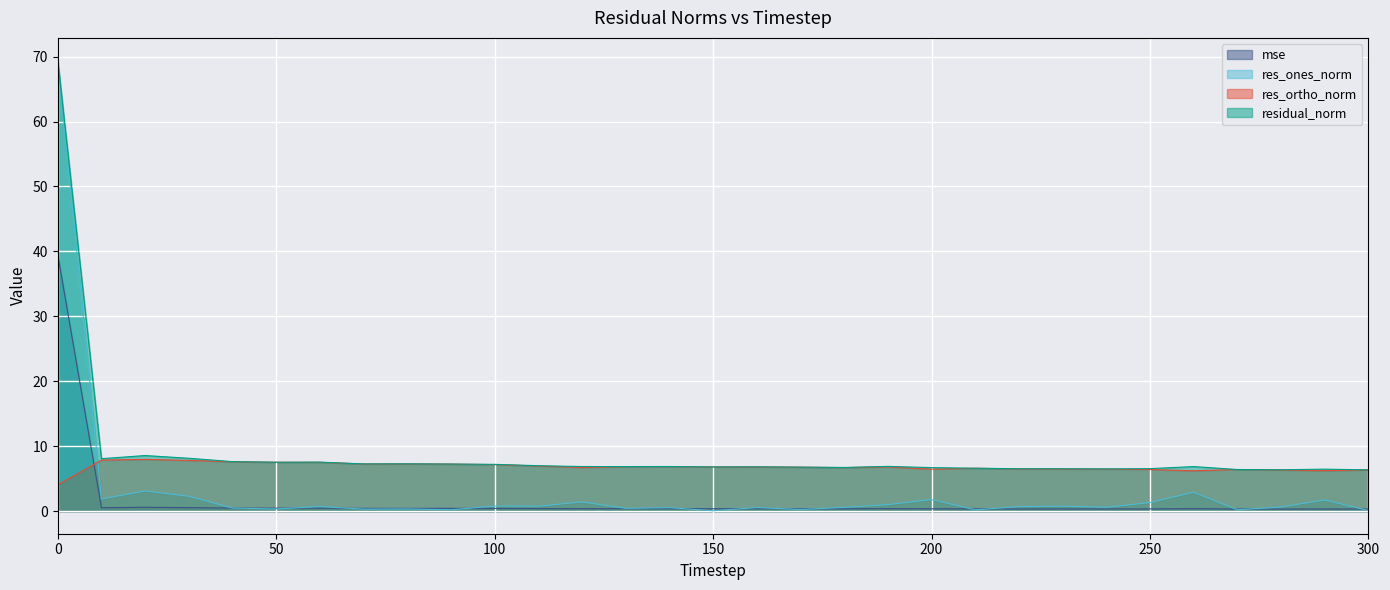

What is the lowest value of the res_ortho_norm series?

4.0